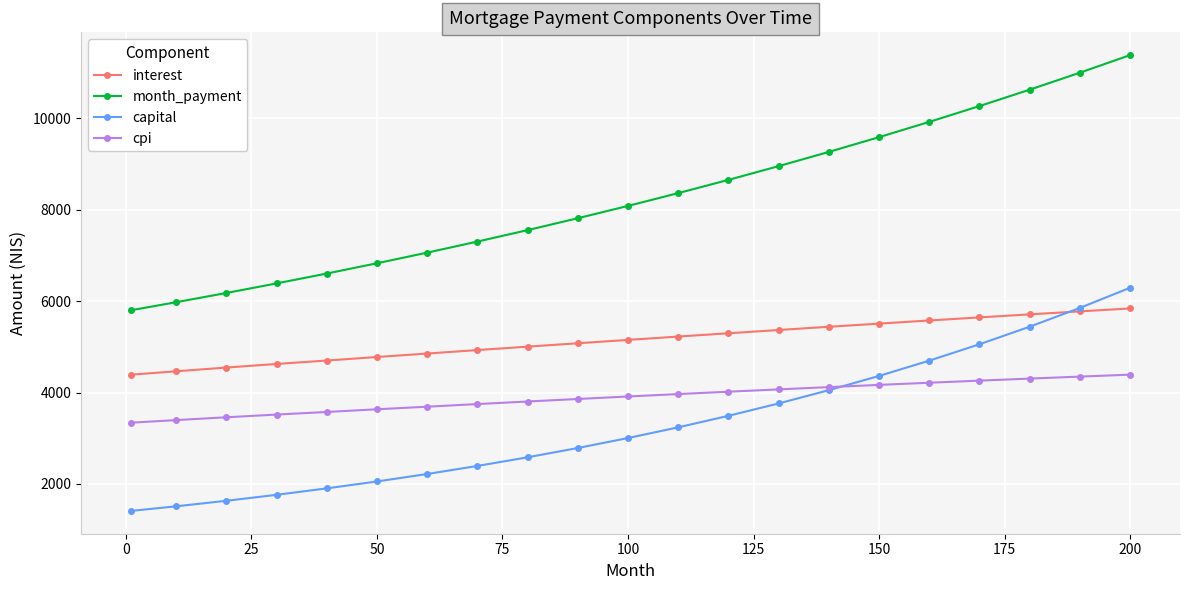

Which series has the largest range (max minus min)?

month_payment